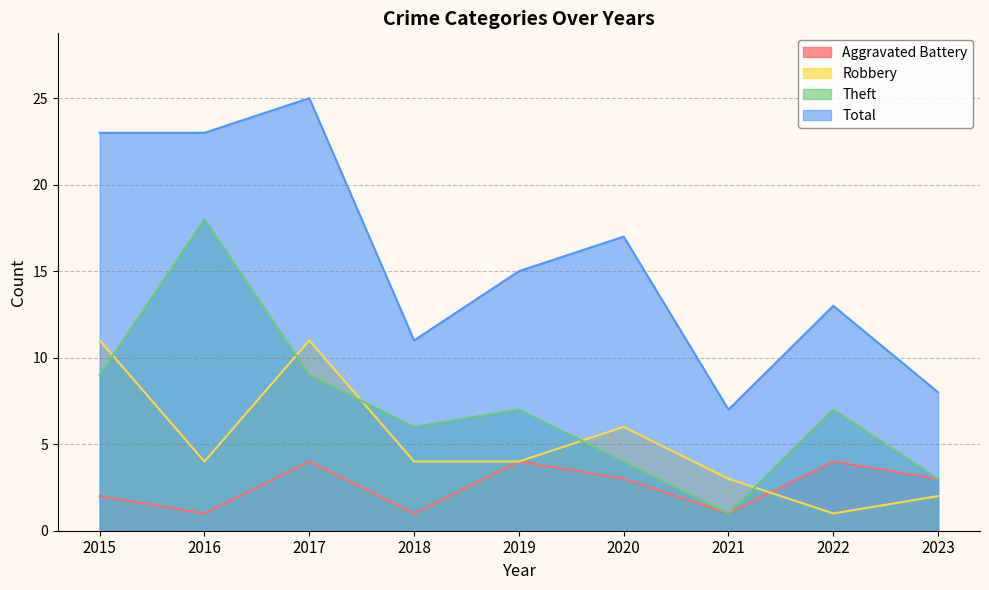

The Theft series shows 6 at 2018. True or false?

True